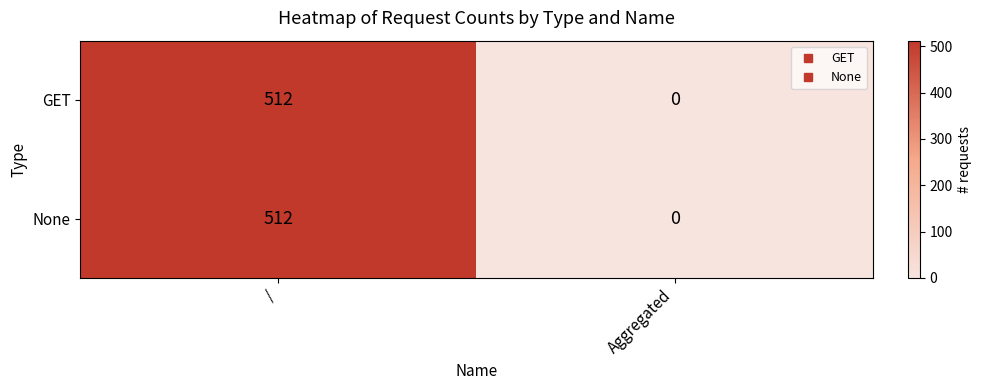

Reading left to right, transcribe all the data shown in this chart.

GET: 512	0
None: 512	0